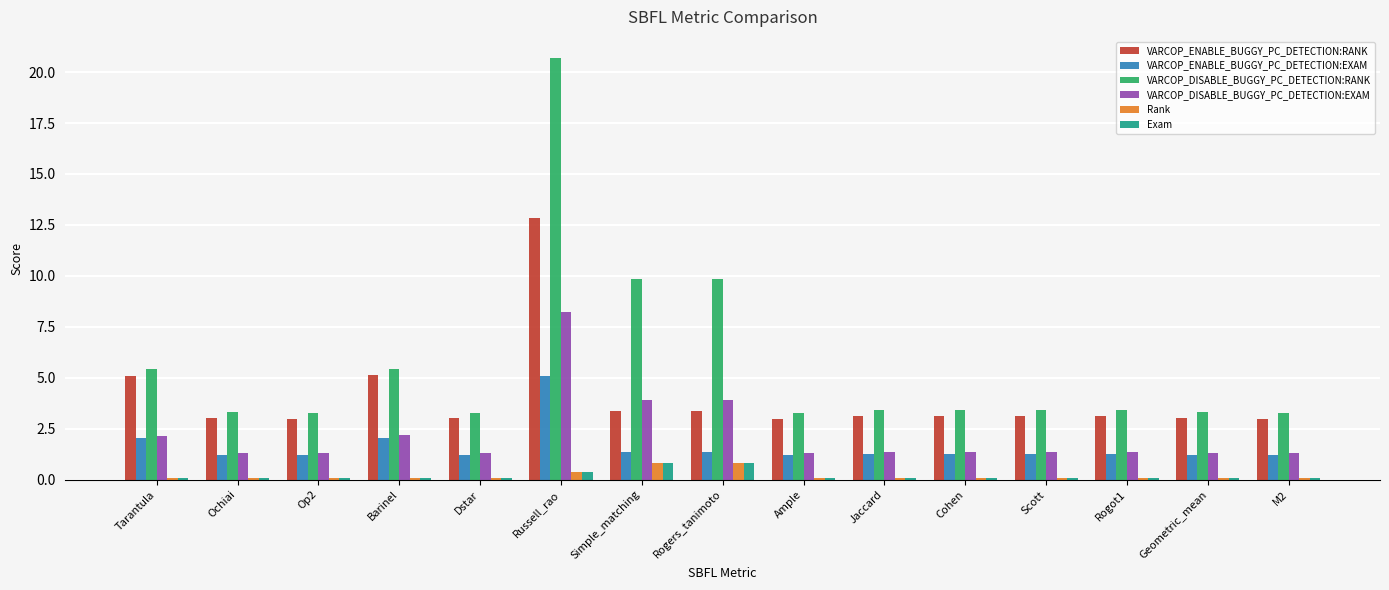

What is the sum of the VARCOP_ENABLE_BUGGY_PC_DETECTION:RANK values at Geometric_mean and M2?

6.0